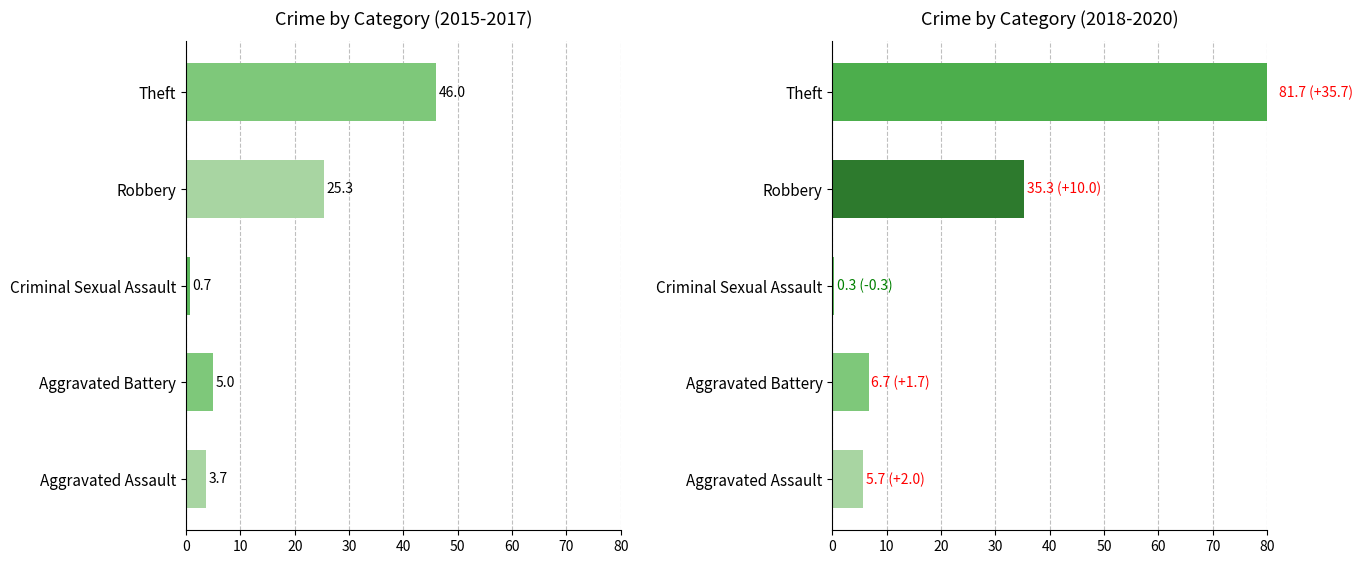

What is the greatest value displayed?

81.7